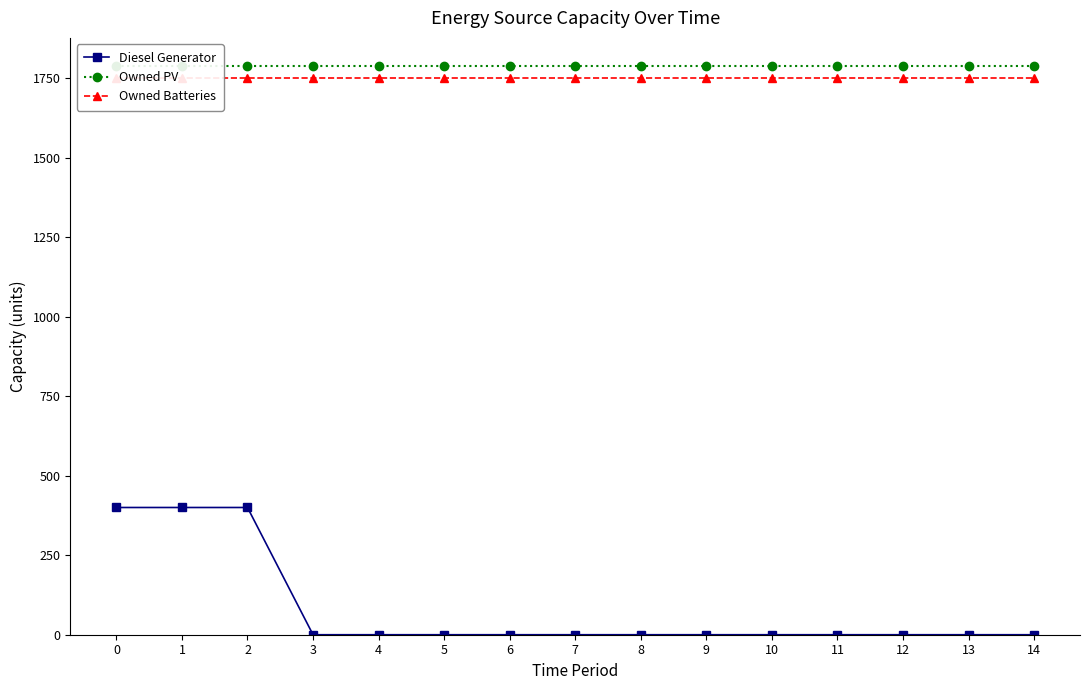

The Owned PV series shows 2691 at 12. True or false?

False